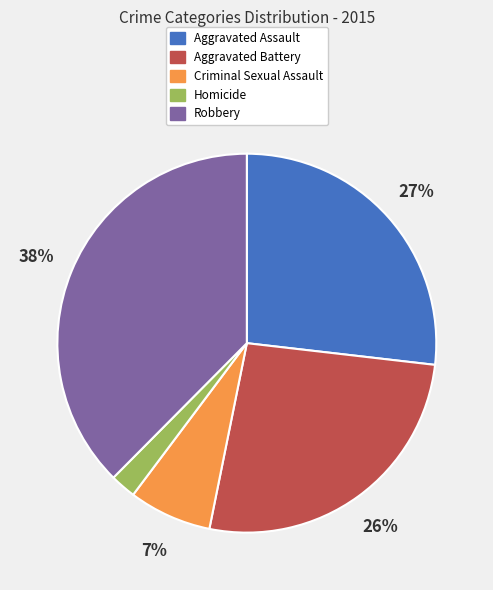

What is the smallest slice in the pie chart?

Homicide